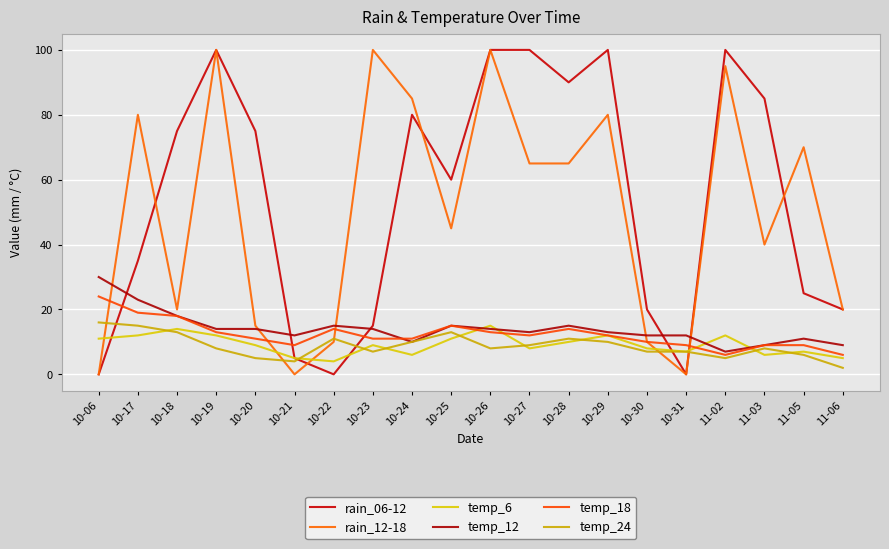

At which category does temp_18 reach its first local valley?

10-21